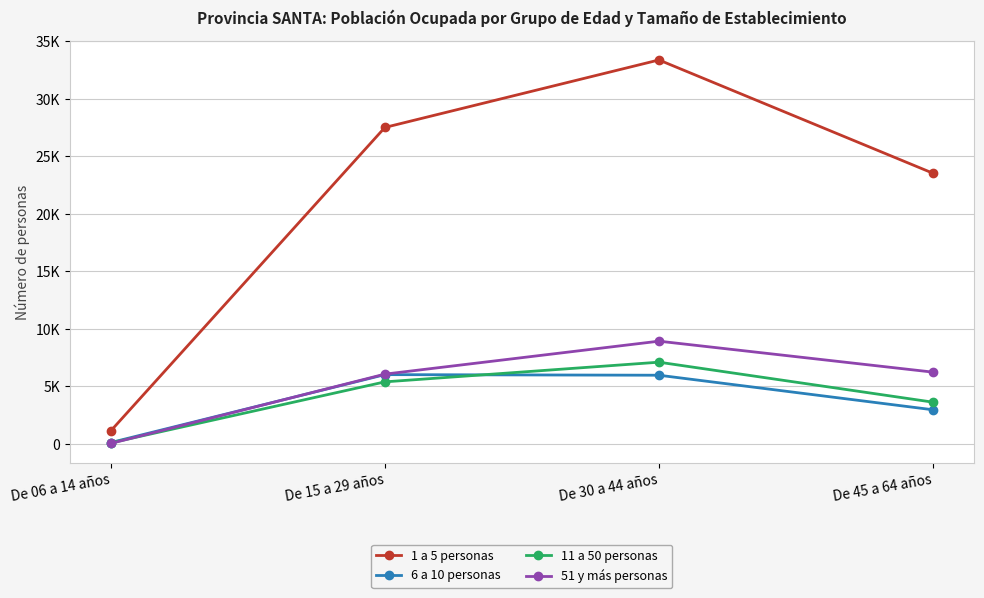

Is this an area chart (filled region under the line)?

No